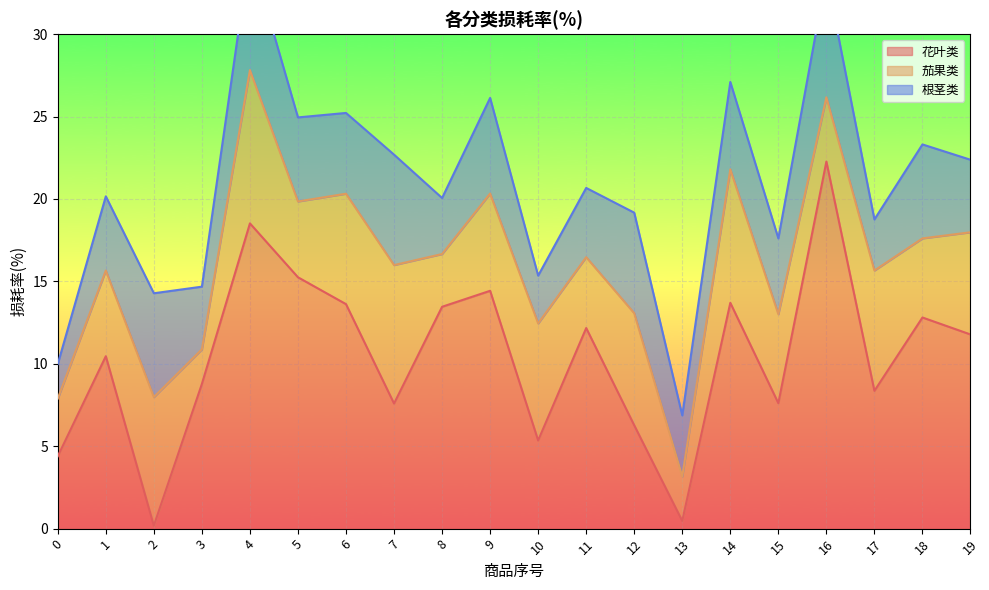

At which label does 茄果类 reach its peak?

4